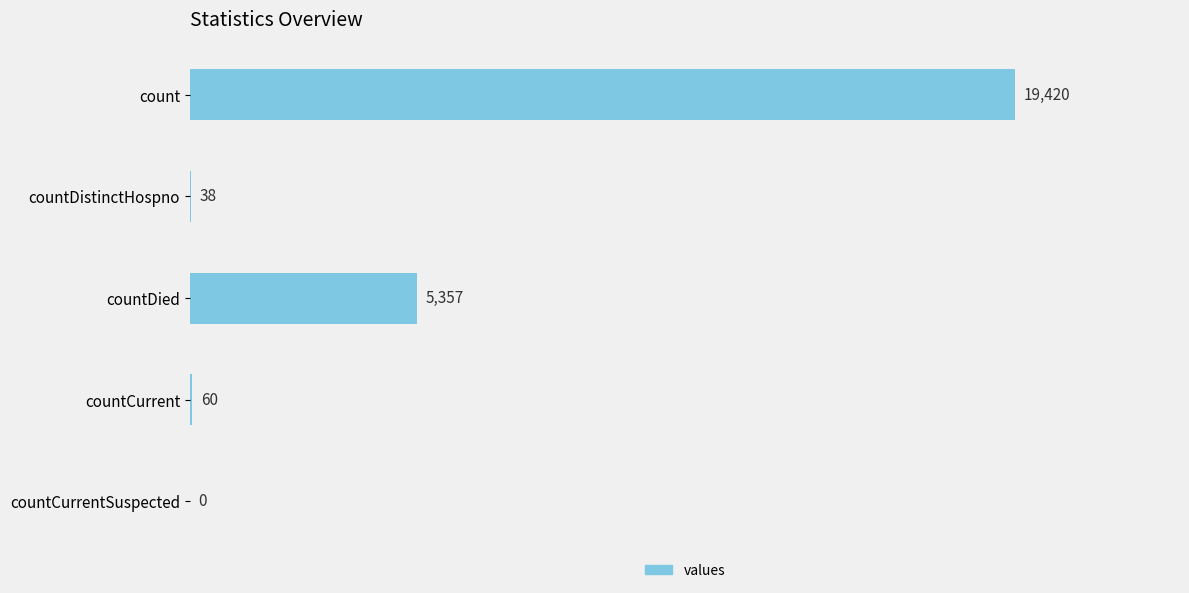

How many values are above zero?

4